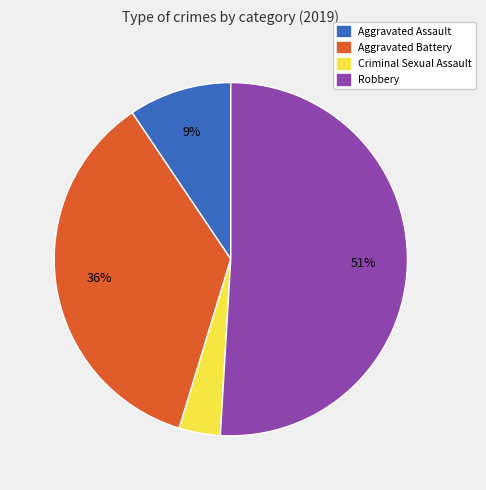

Is there a majority slice in this chart?

Yes